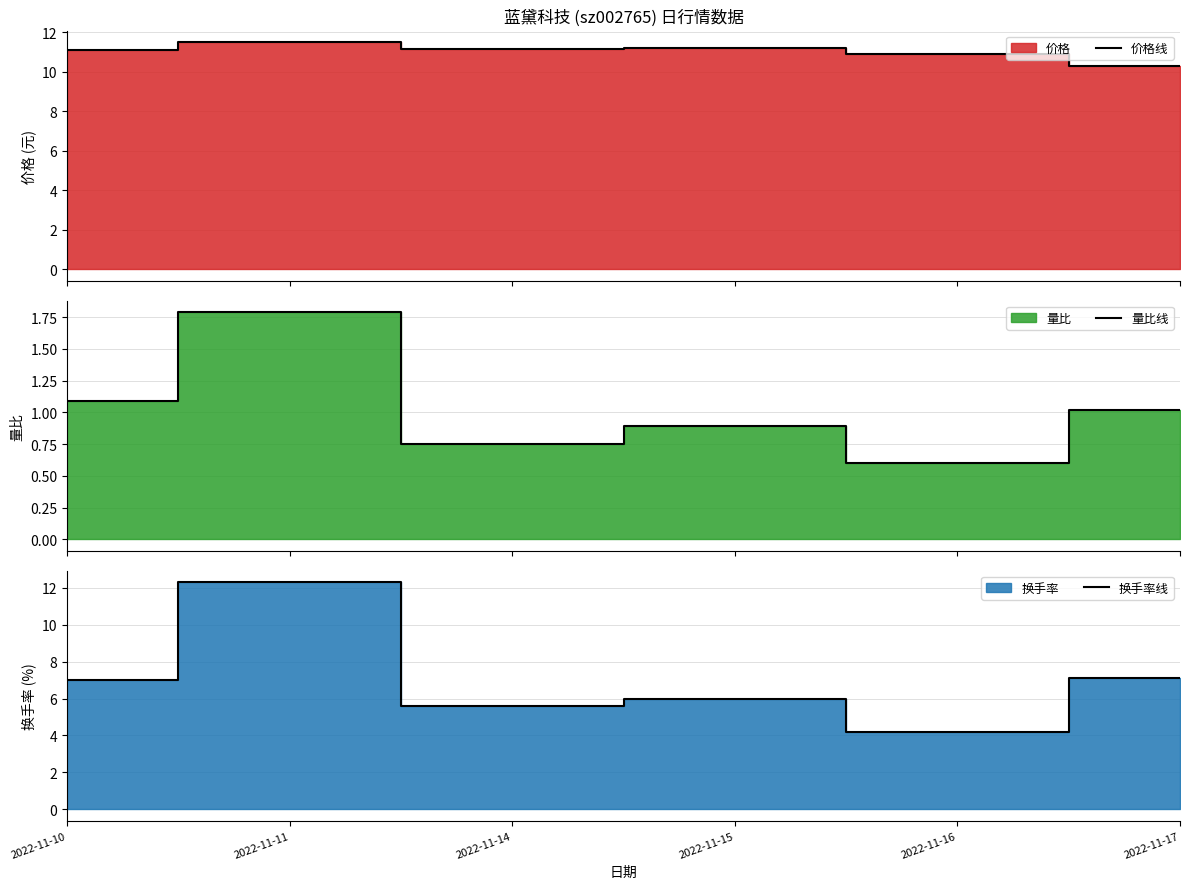

Between 2022-11-15 and 2022-11-14, which is larger?

2022-11-15